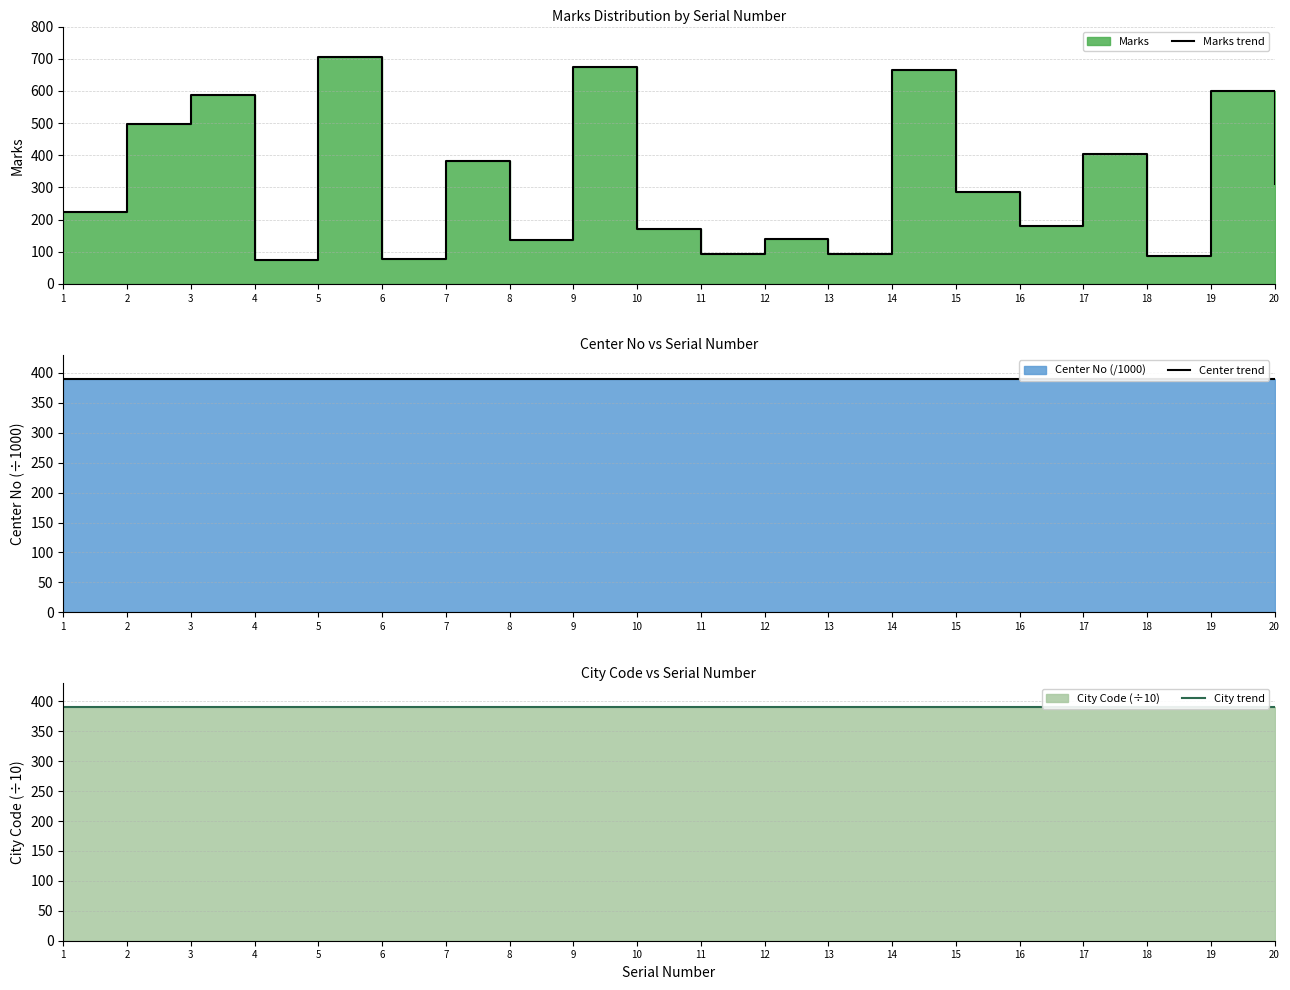

Rank the series by their maximum value, from highest to lowest.

Marks trend, Center trend, City trend